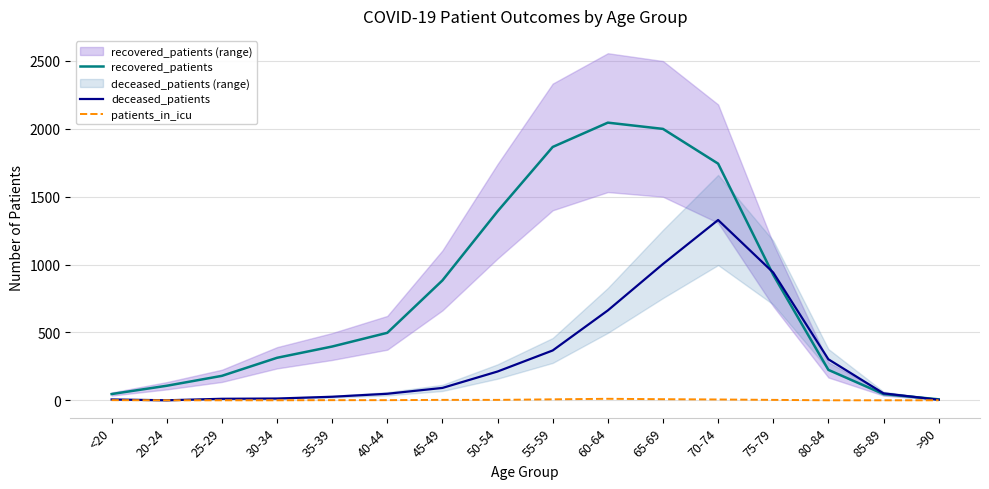

What is the difference between the second highest and minimum values in the deceased_patients series?

1004